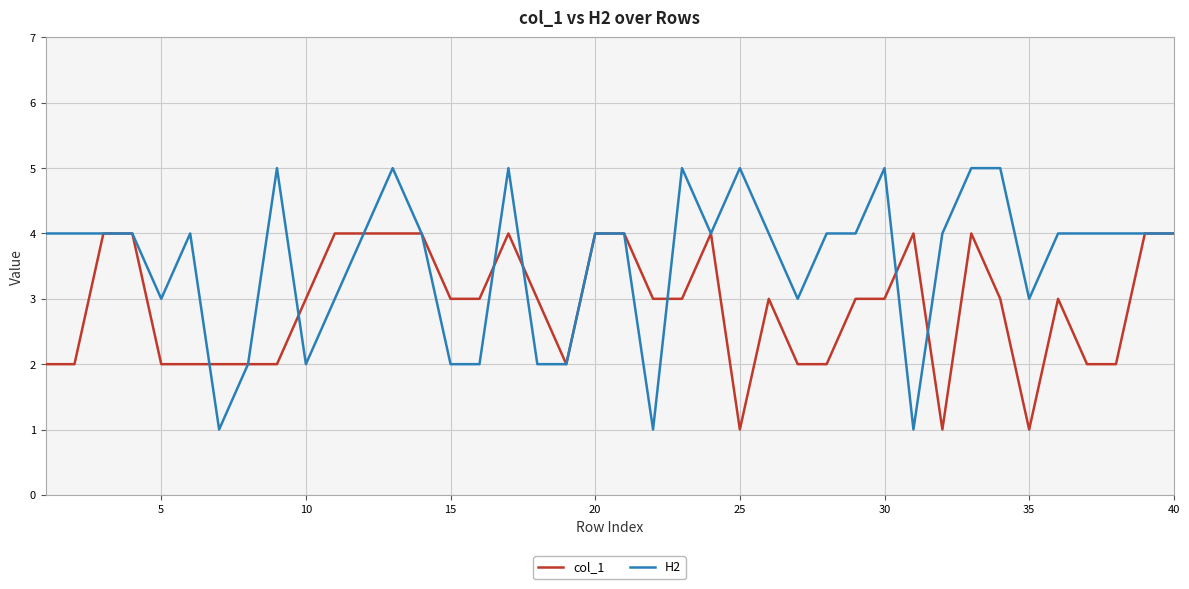

Which series has the largest range (max minus min)?

H2